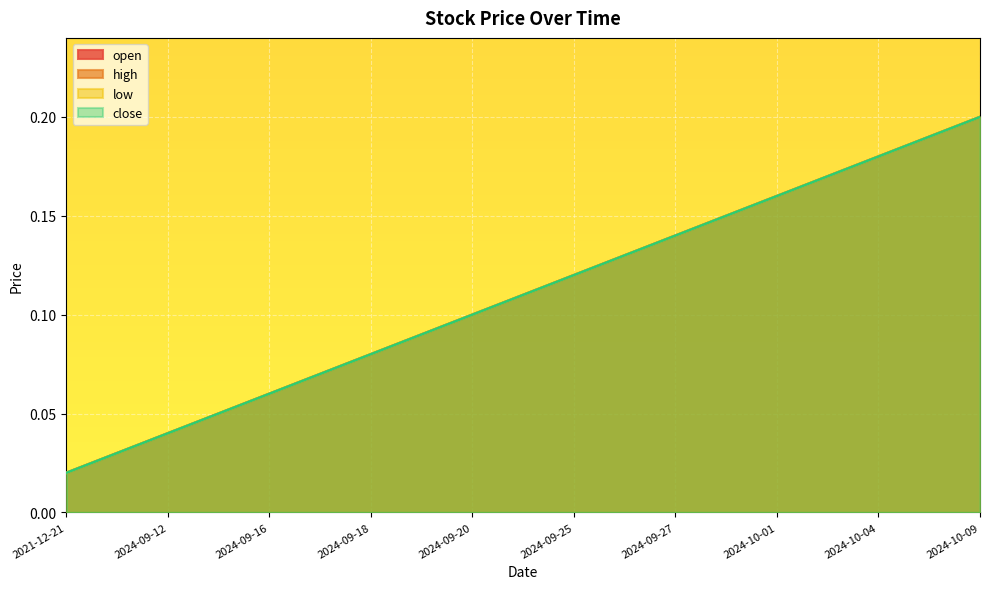

List the series in order of their peak value, highest first.

open, high, low, close